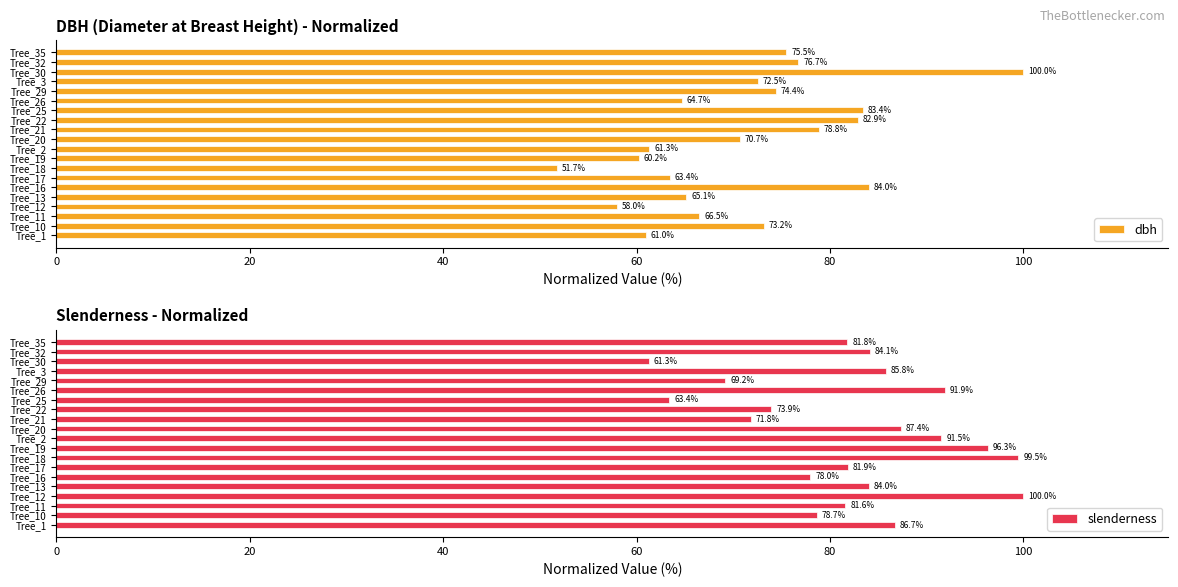

Read the slenderness value at Tree_1.

86.7